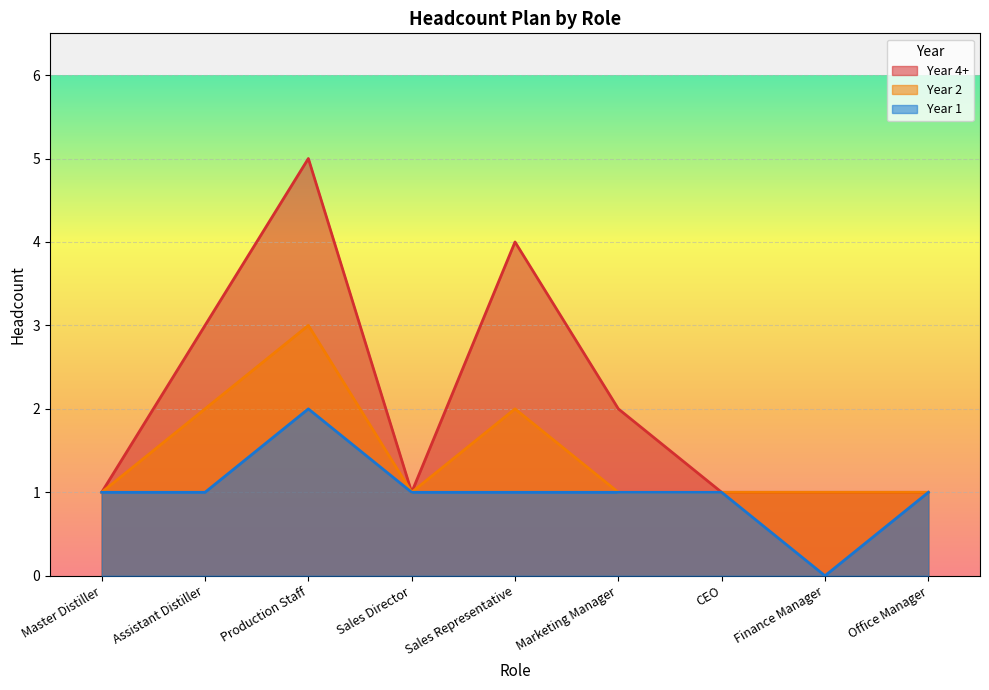

True or false: Year 4+ and Year 1 intersect in this chart.

False